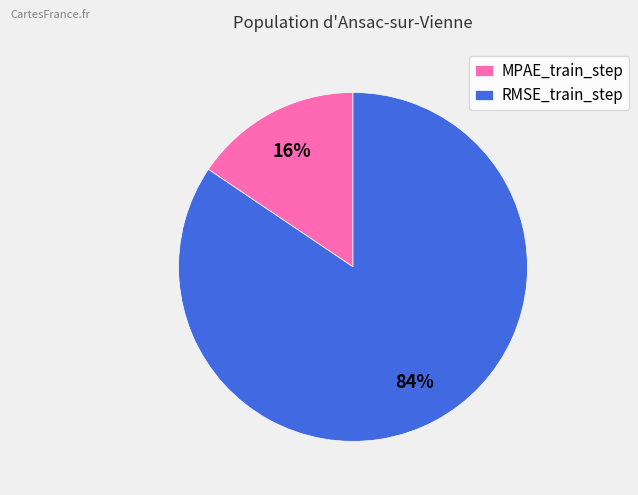

What percentage is the MPAE_train_step slice, to the nearest percent?

16%